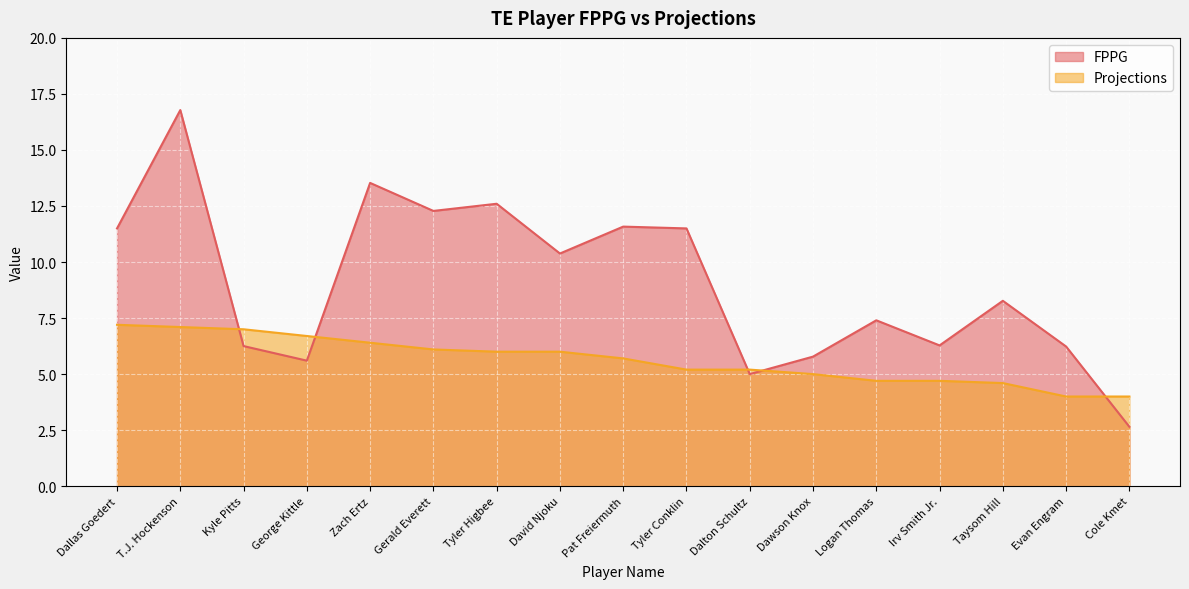

True or false: FPPG has a value of 13.5 at Zach Ertz.

True